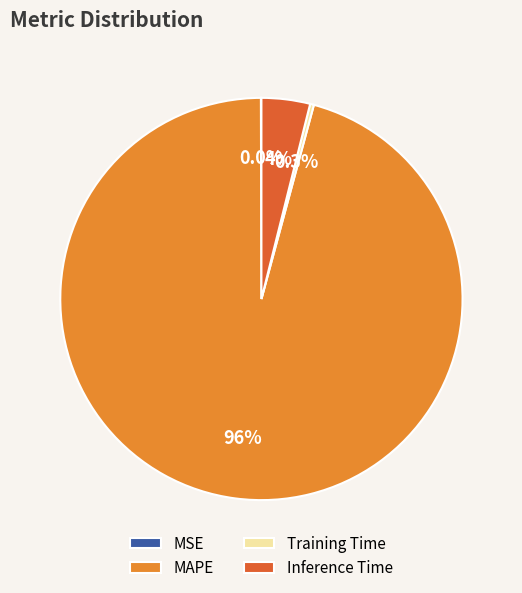

The Training Time slice represents 10% of the pie. True or false?

False